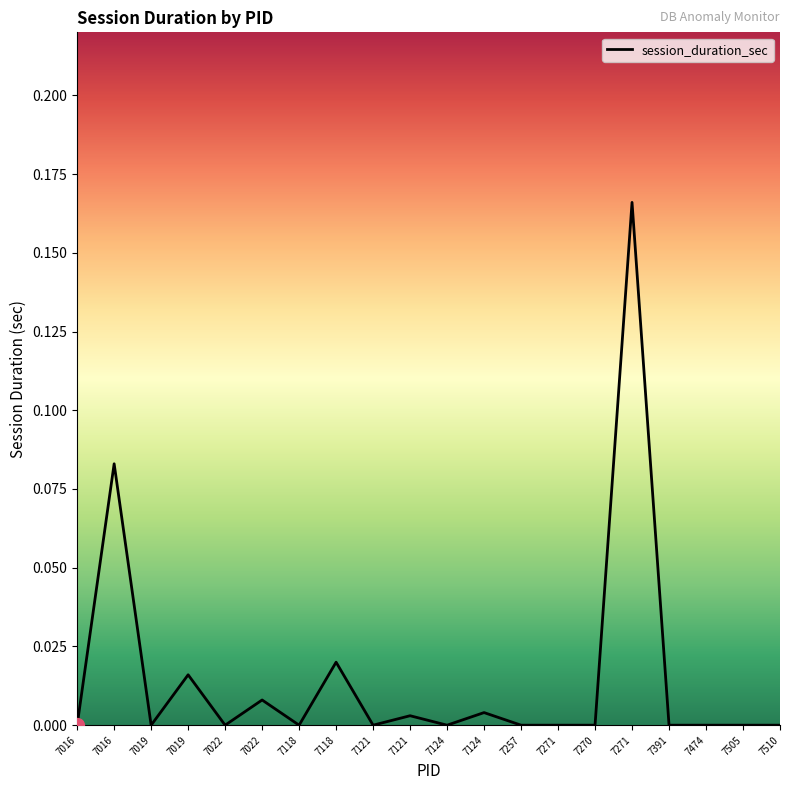

Rank the categories by value from highest to lowest.

7271, 7016, 7118, 7019, 7022, 7124, 7121, 7016, 7019, 7022, 7118, 7121, 7124, 7257, 7271, 7270, 7391, 7474, 7505, 7510